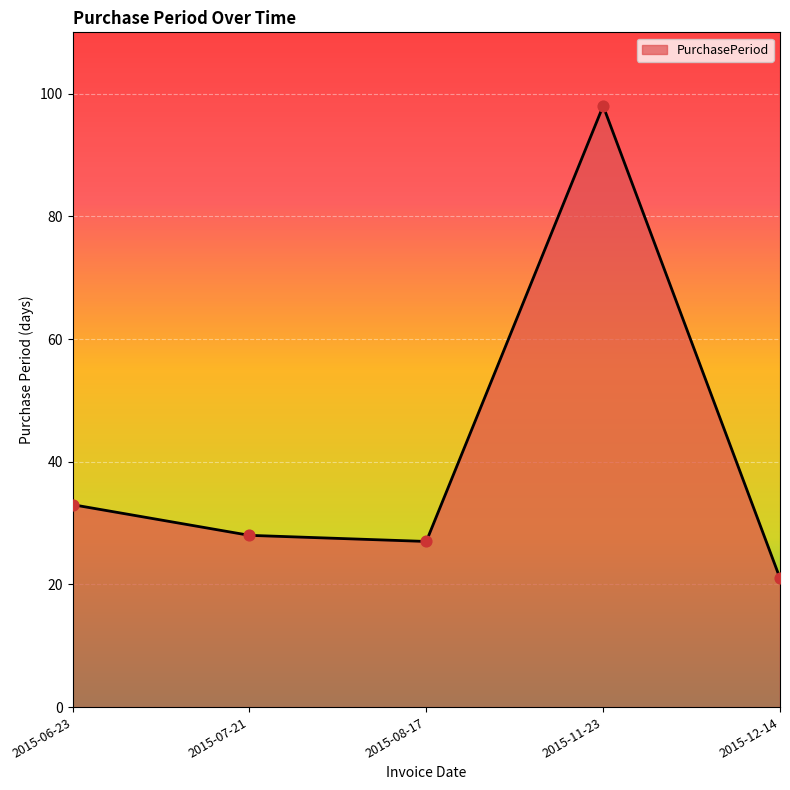

Which has a higher value, 2015-11-23 or 2015-07-21?

2015-11-23